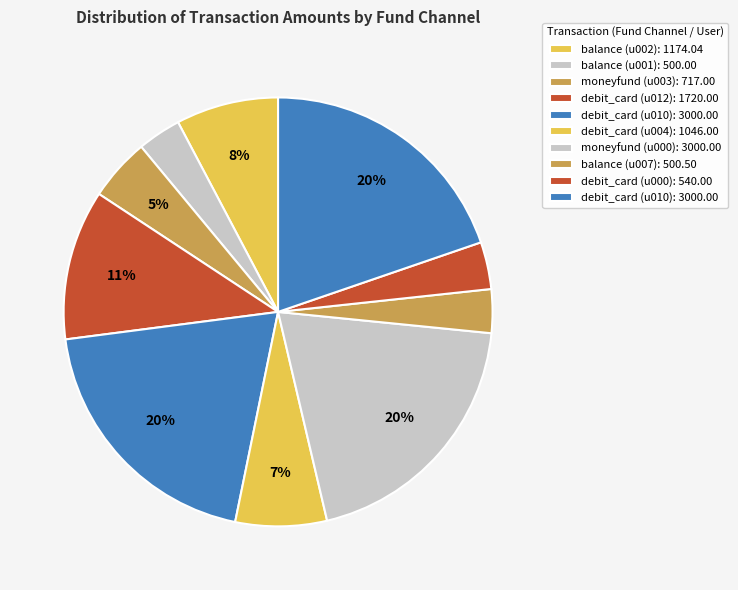

Count the number of slices in the pie.

10